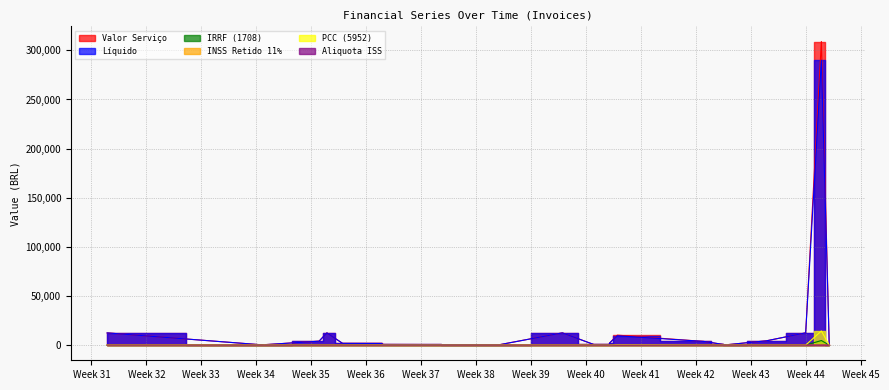

How many values in the Aliquota ISS series exceed 0?

1